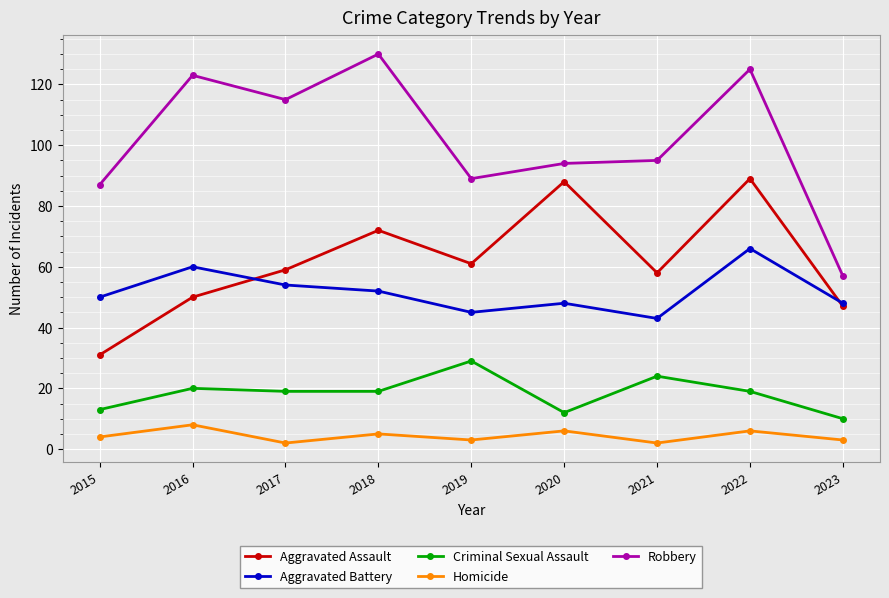

What is the spread (max minus min) of values at 2019?

86